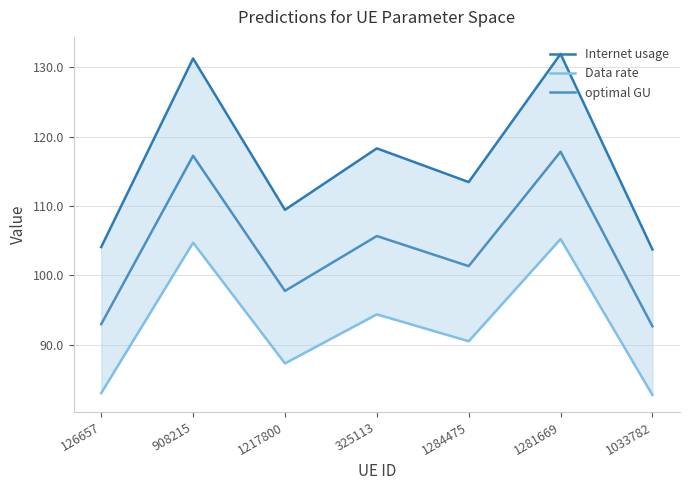

True or false: Data rate has more than 0 interior local peaks.

True